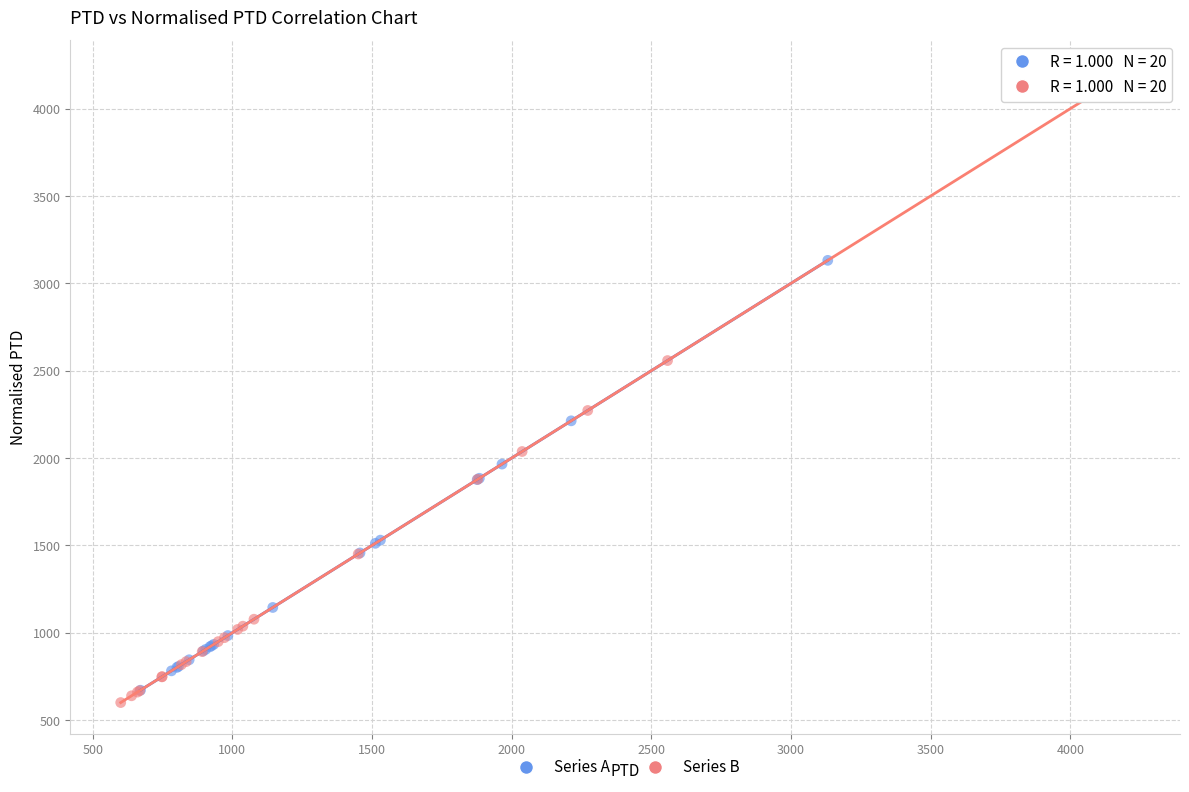

Which series has the widest spread of Y values?

Series B